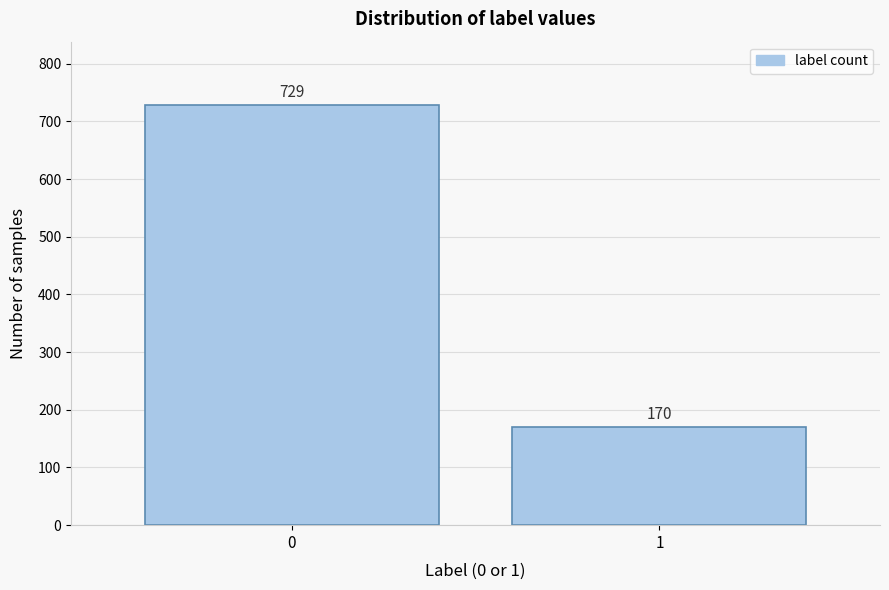

Reading right to left, list all the values displayed in this chart.

1=170	0=729